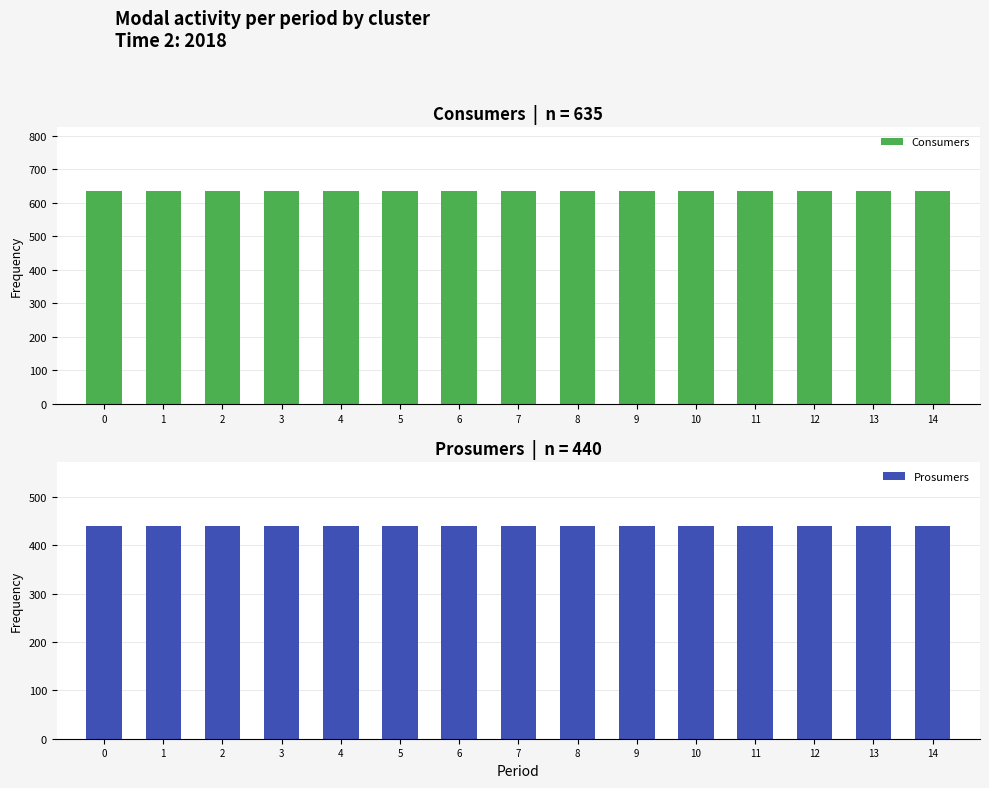

Is it true that Prosumers equals 193 at 0?

False